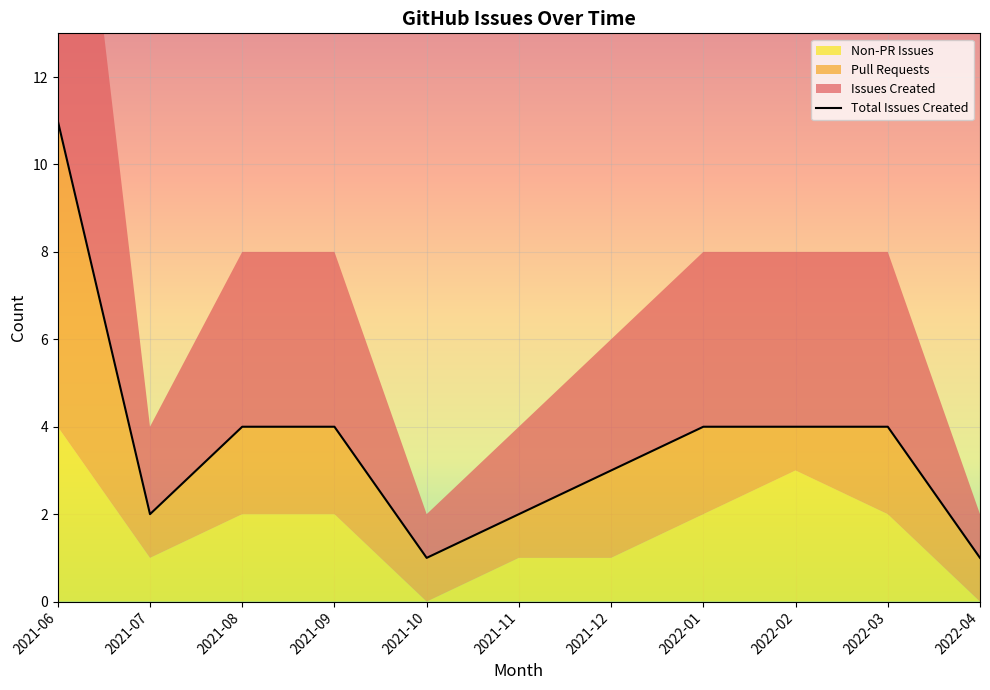

The Non-PR Issues series shows 1 at 2022-04. True or false?

False